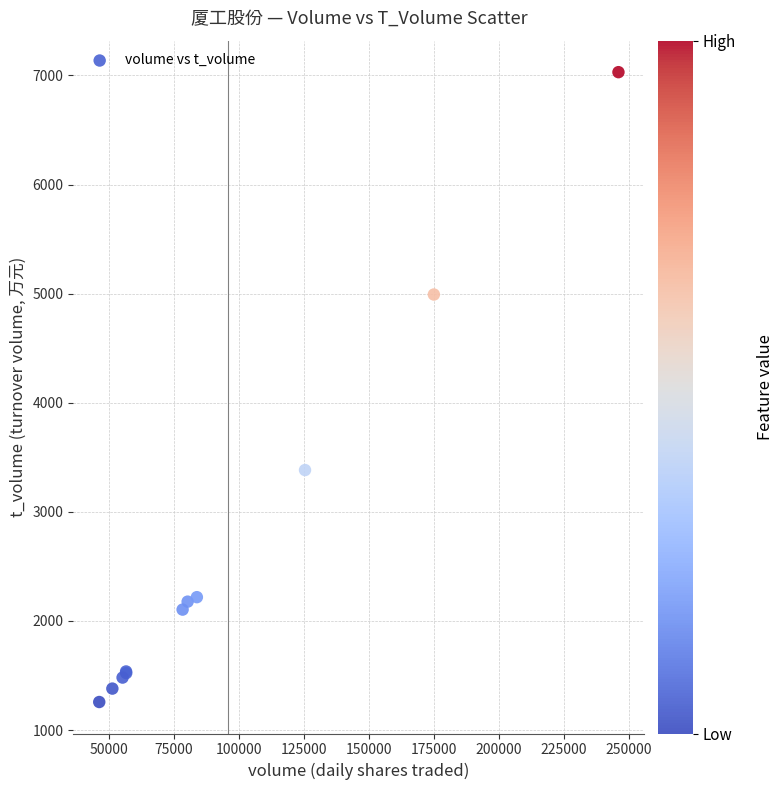

What Y value in the scatter plot is closest to 4143?

3383